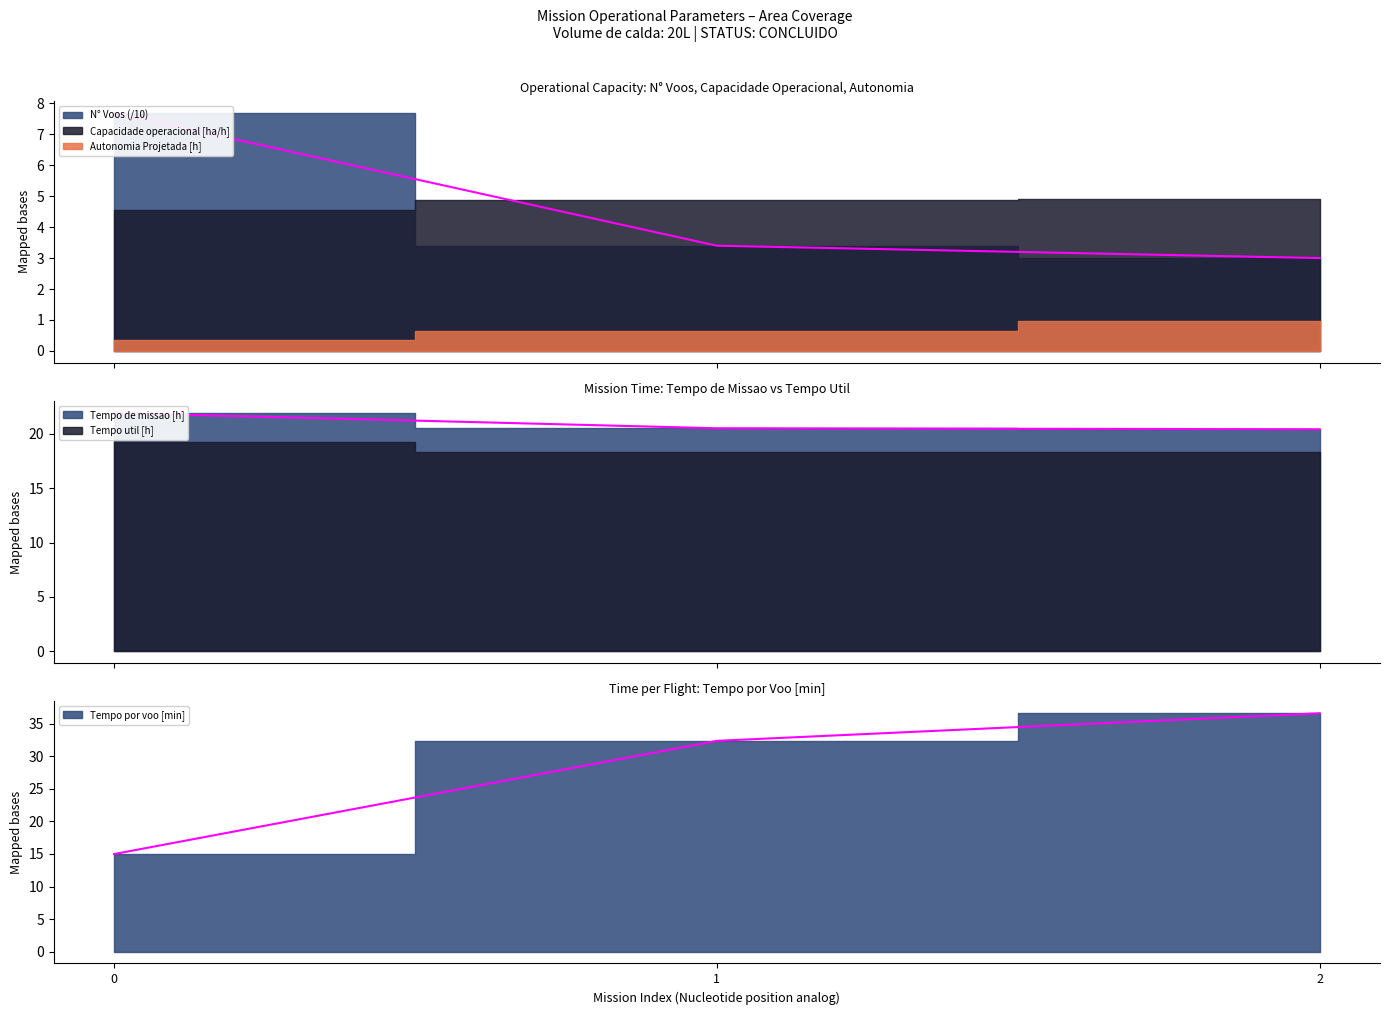

Is it true that Tempo de missao [h] equals 7.7 at 0?

True